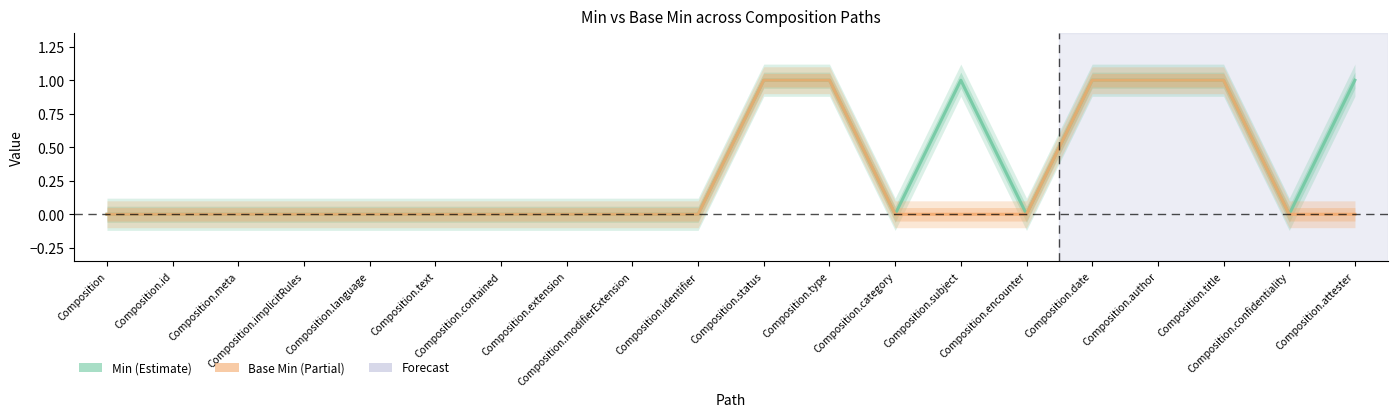

Where is Base Min nearest to the value 0?

Composition